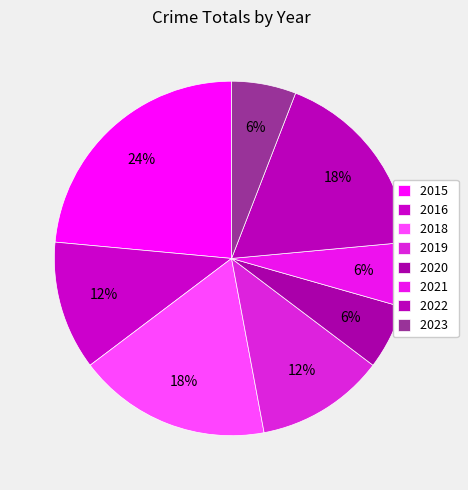

How many slices are in this pie chart?

8